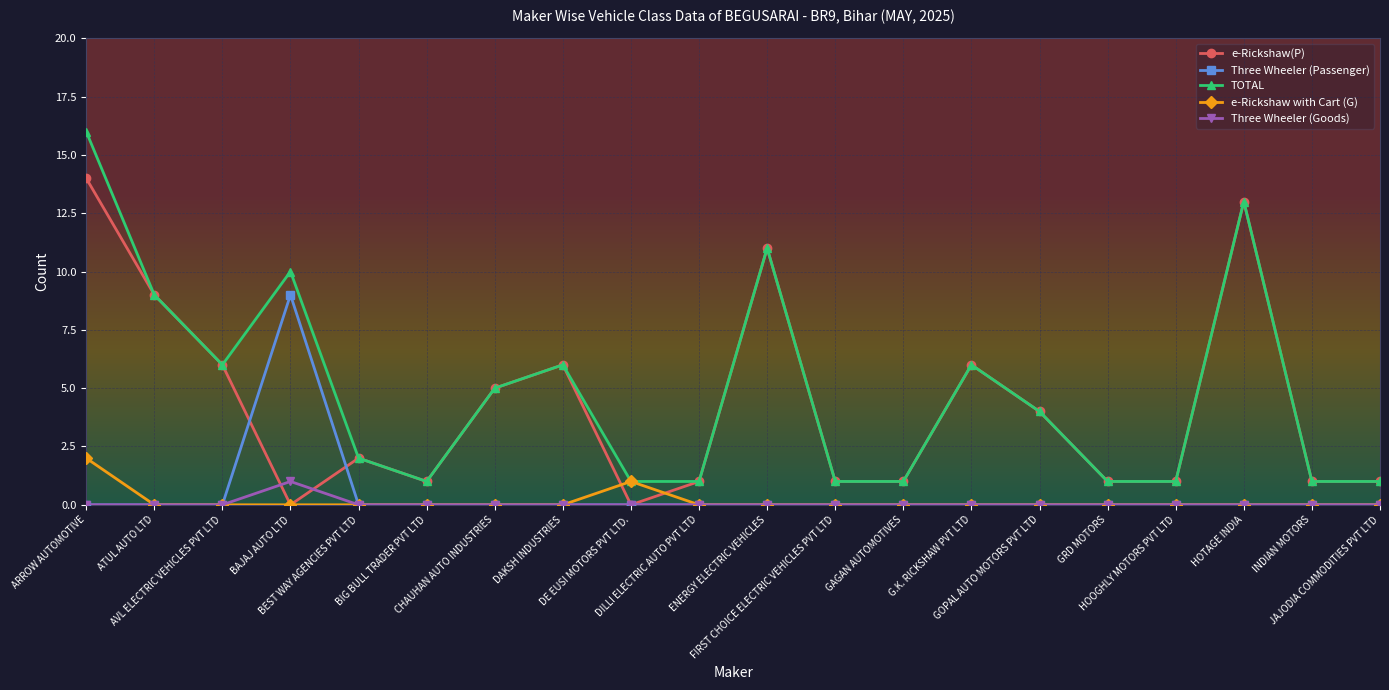

Does the chart have visible grid lines?

Yes